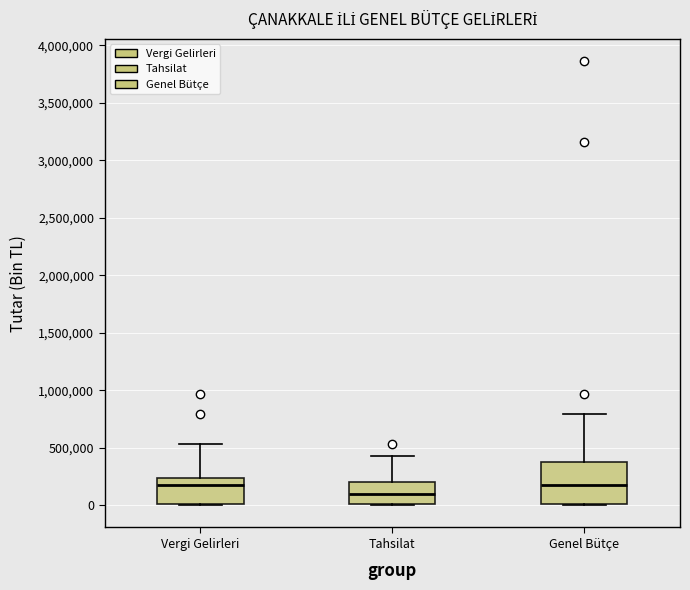

Which box is the tallest, from its lower edge to its upper edge?

Genel Bütçe